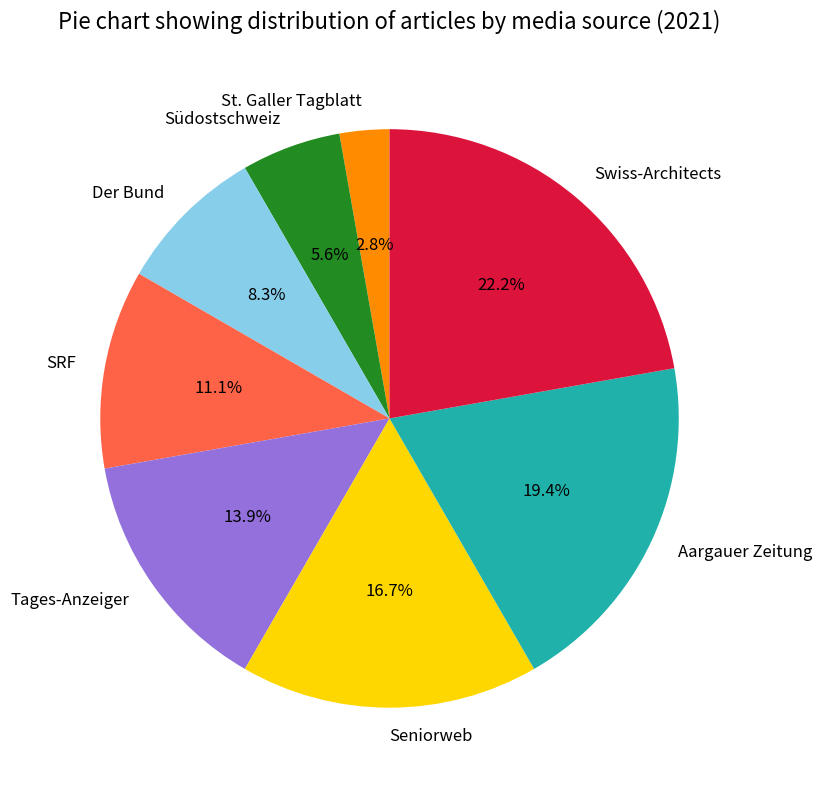

Which category has the biggest portion of the pie?

Swiss-Architects